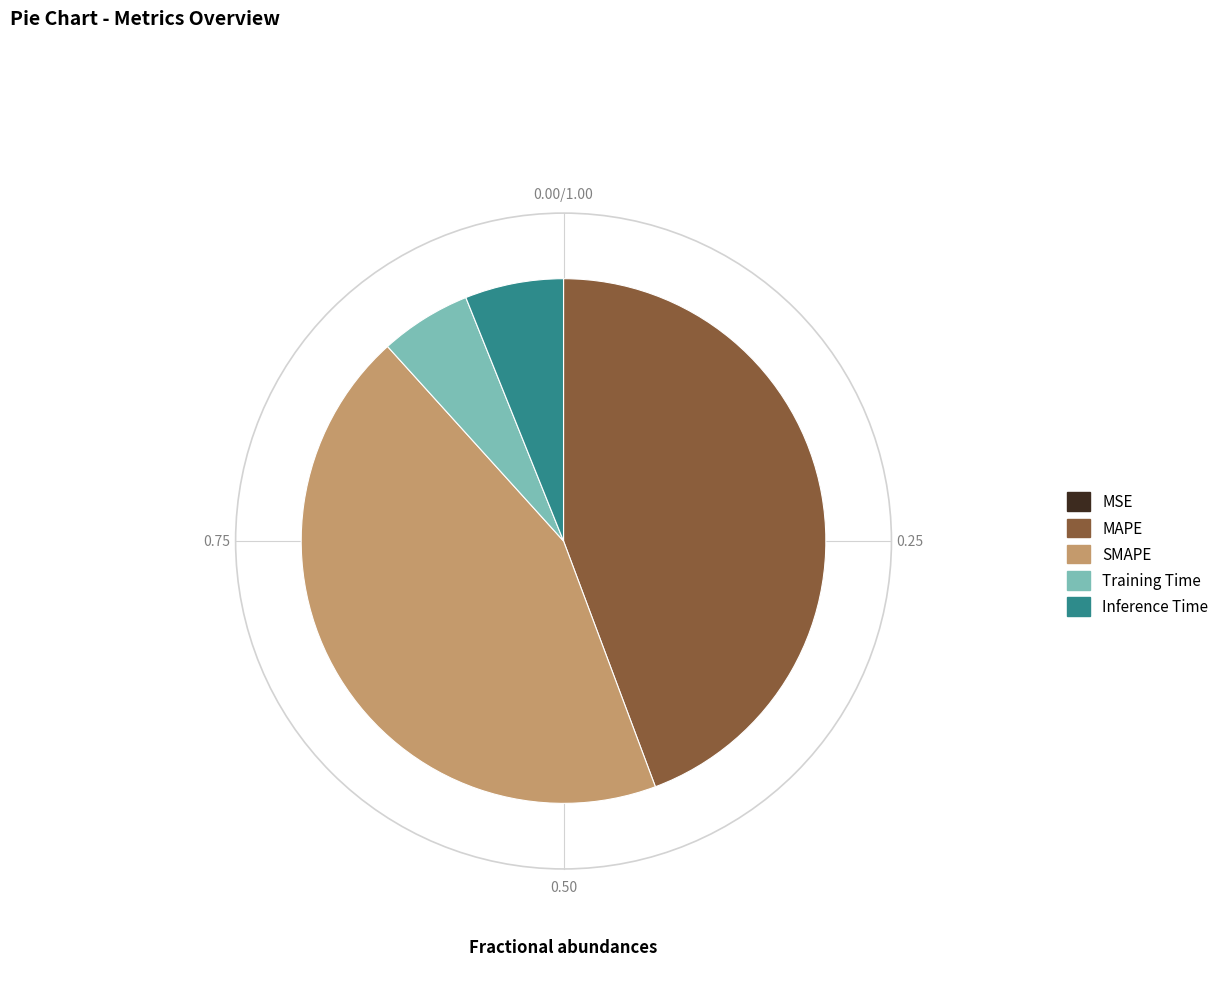

Is there any slice that represents more than half of the pie?

No